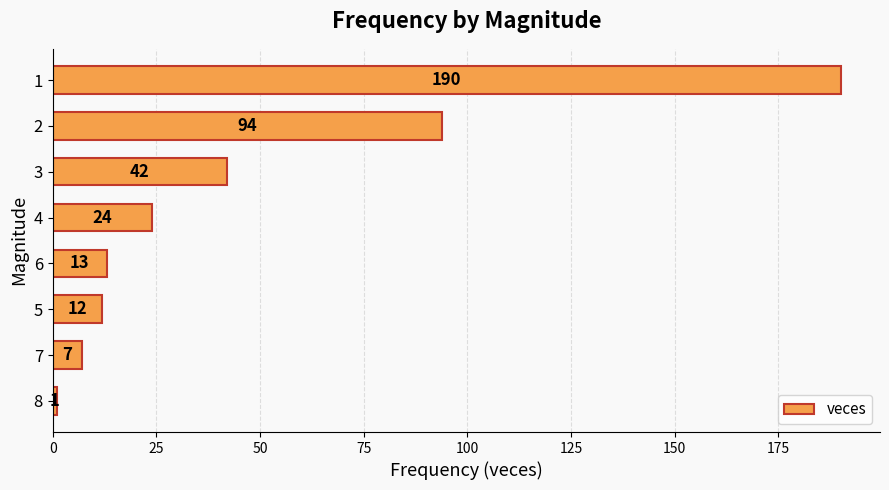

The value at 8 is 1. True or false?

True